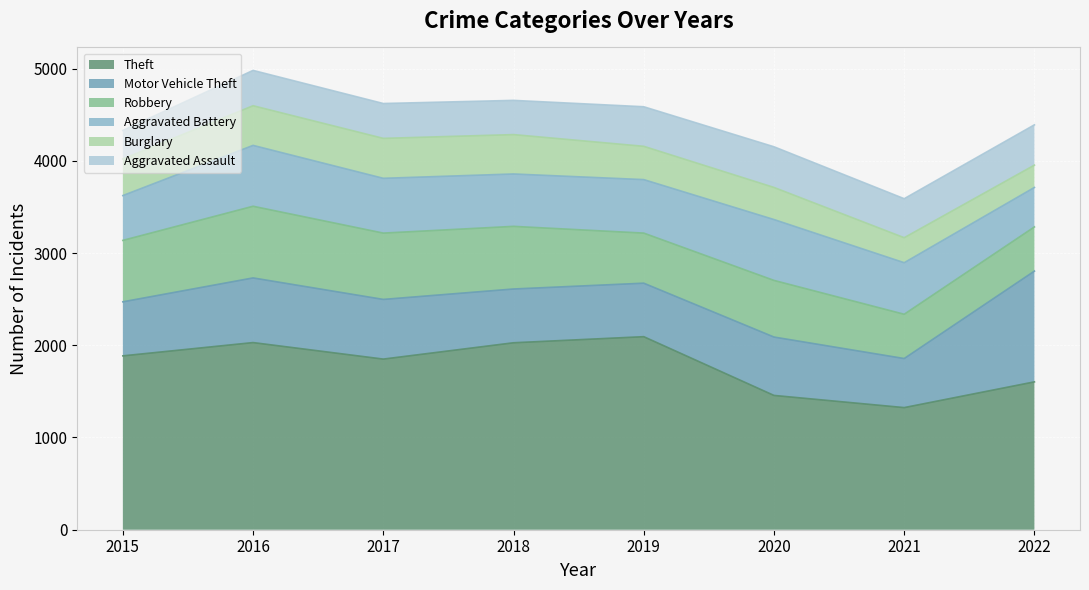

At which label is Aggravated Battery closest to 544?

2021